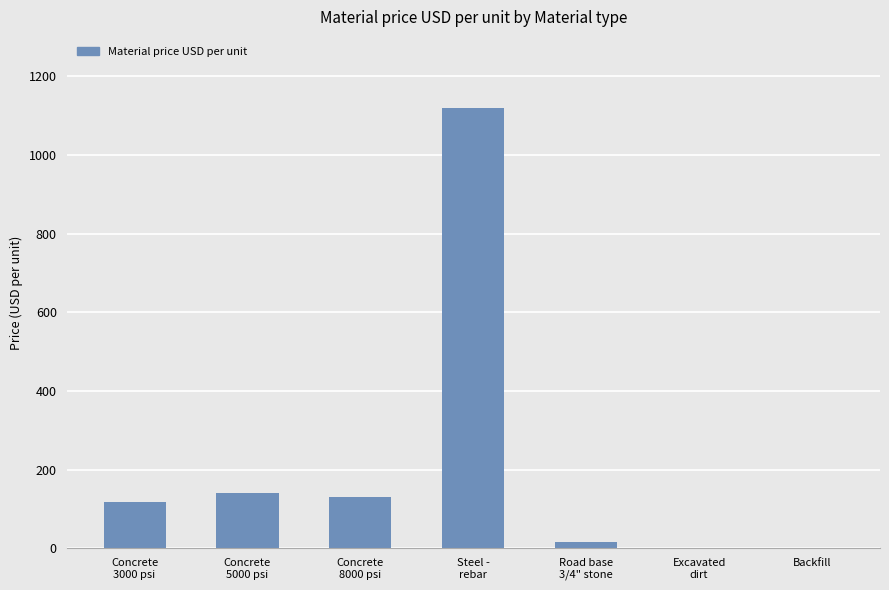

What is the maximum value shown in the chart?

1120